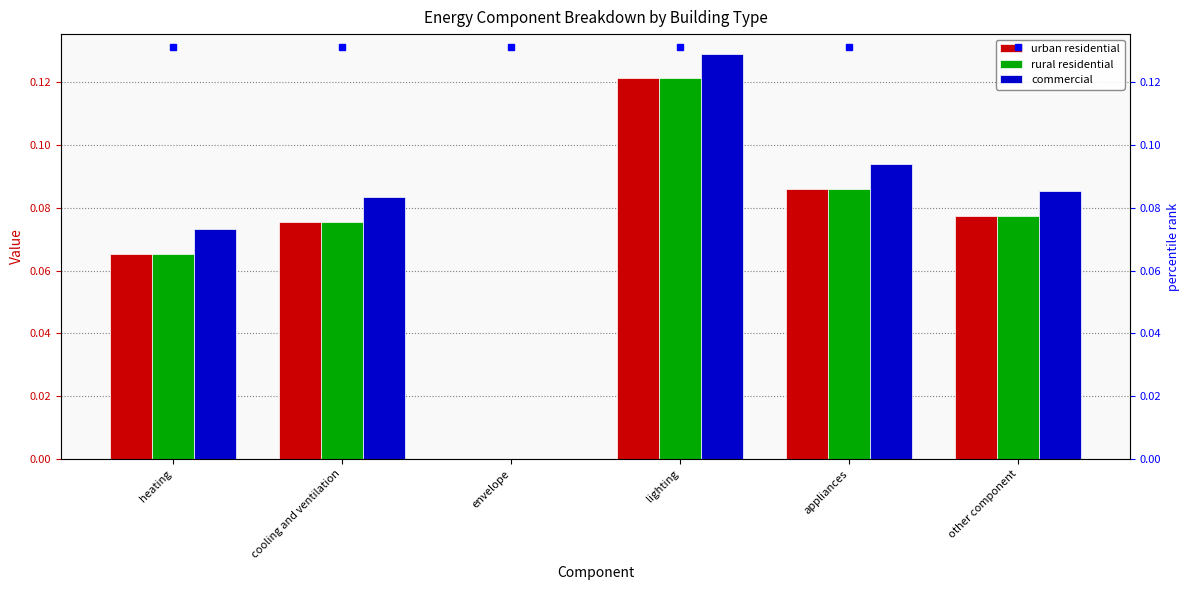

What is the total value across all series at lighting?

0.4